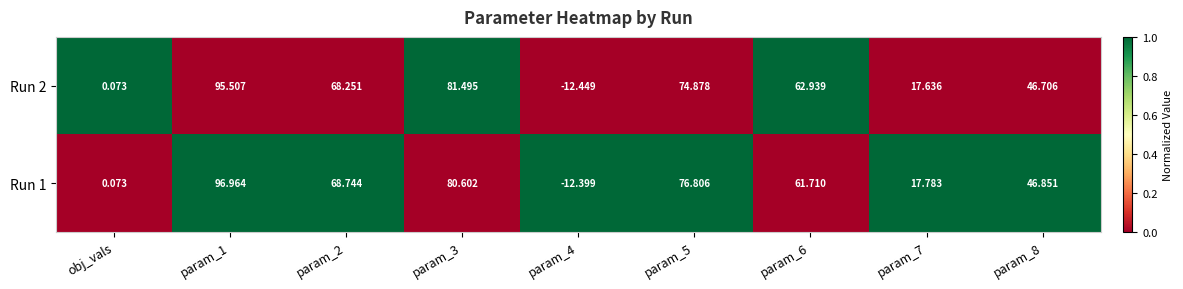

Is the value of Run 1 at obj_vals greater than the value of Run 2 at param_6?

No